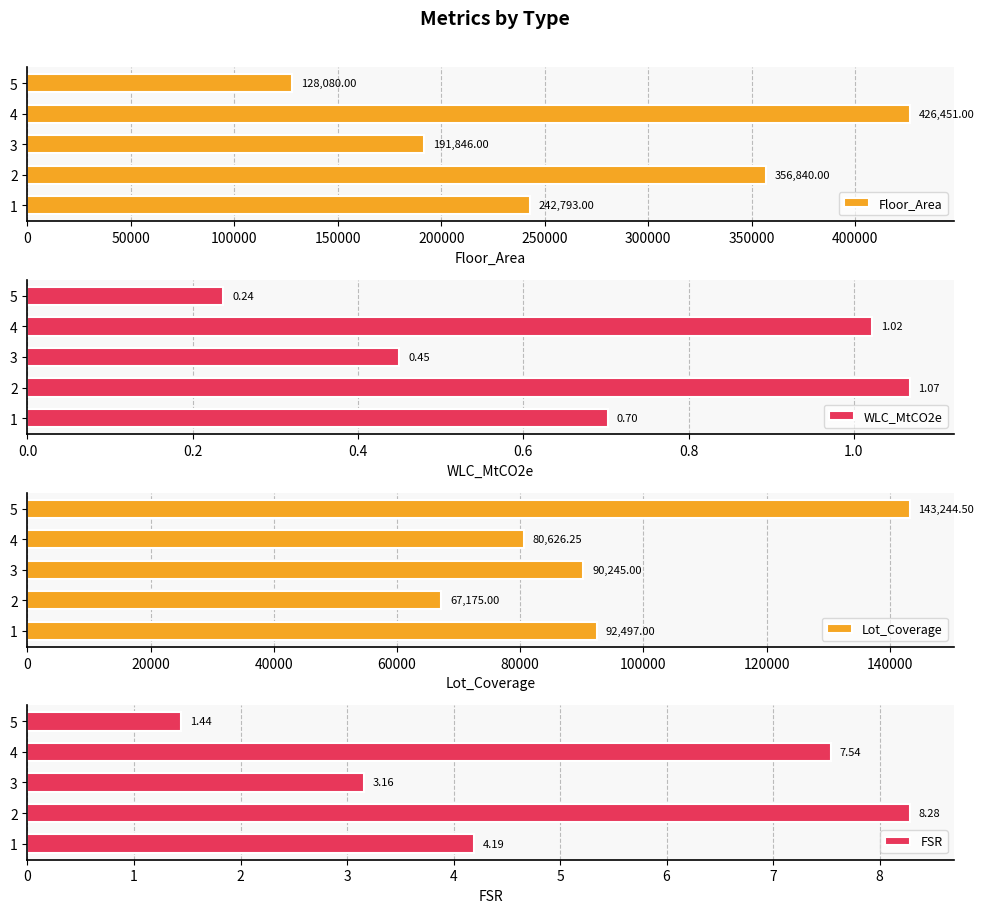

What is the maximum value shown in the chart?

426451.0